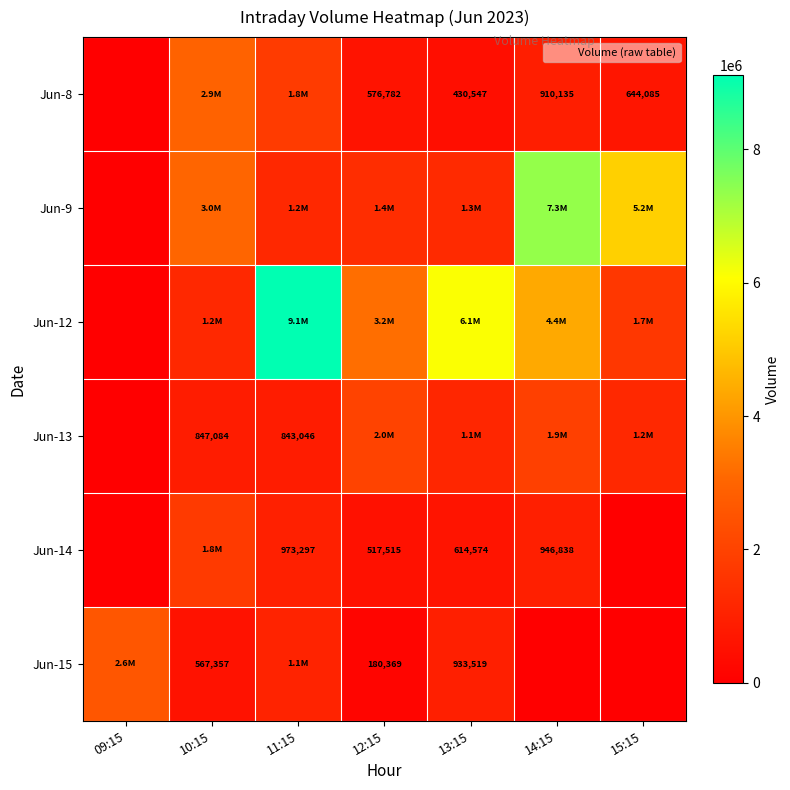

List the series in order of their peak value, highest first.

Jun-12, Jun-9, Jun-8, Jun-15, Jun-13, Jun-14